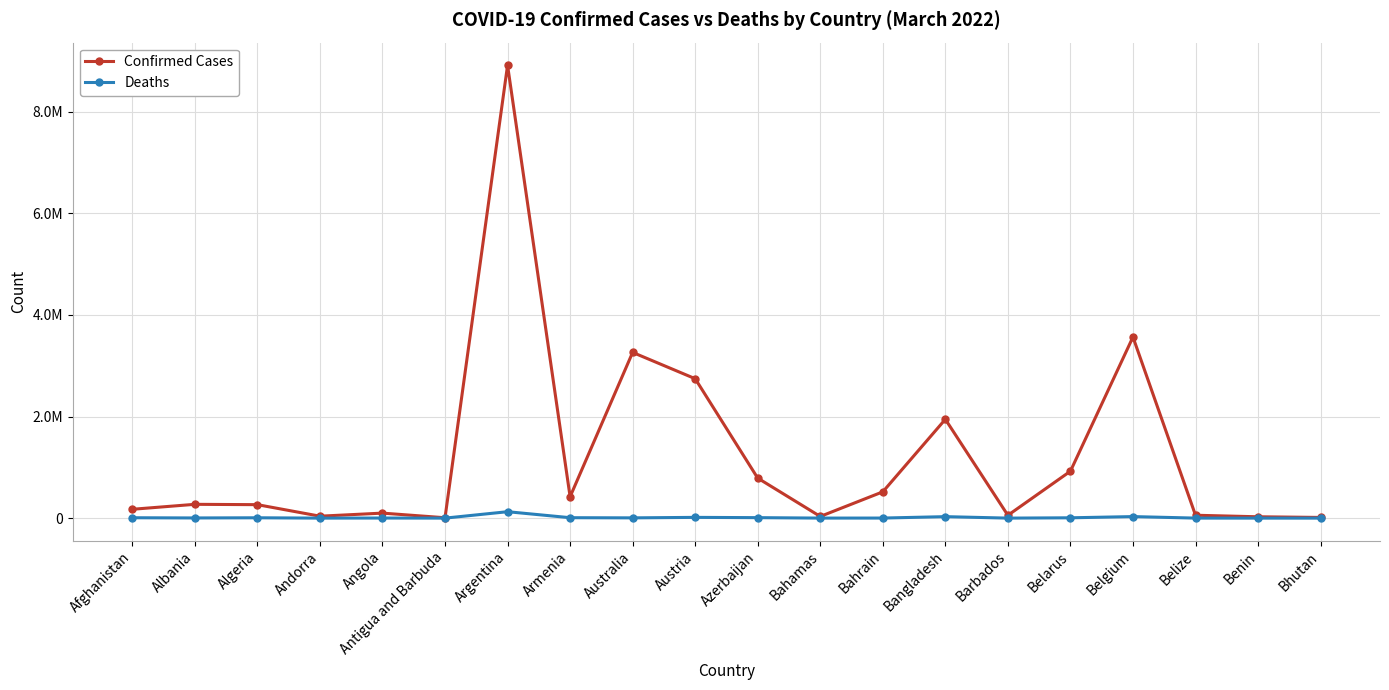

What is the maximum value shown in the chart?

8912317